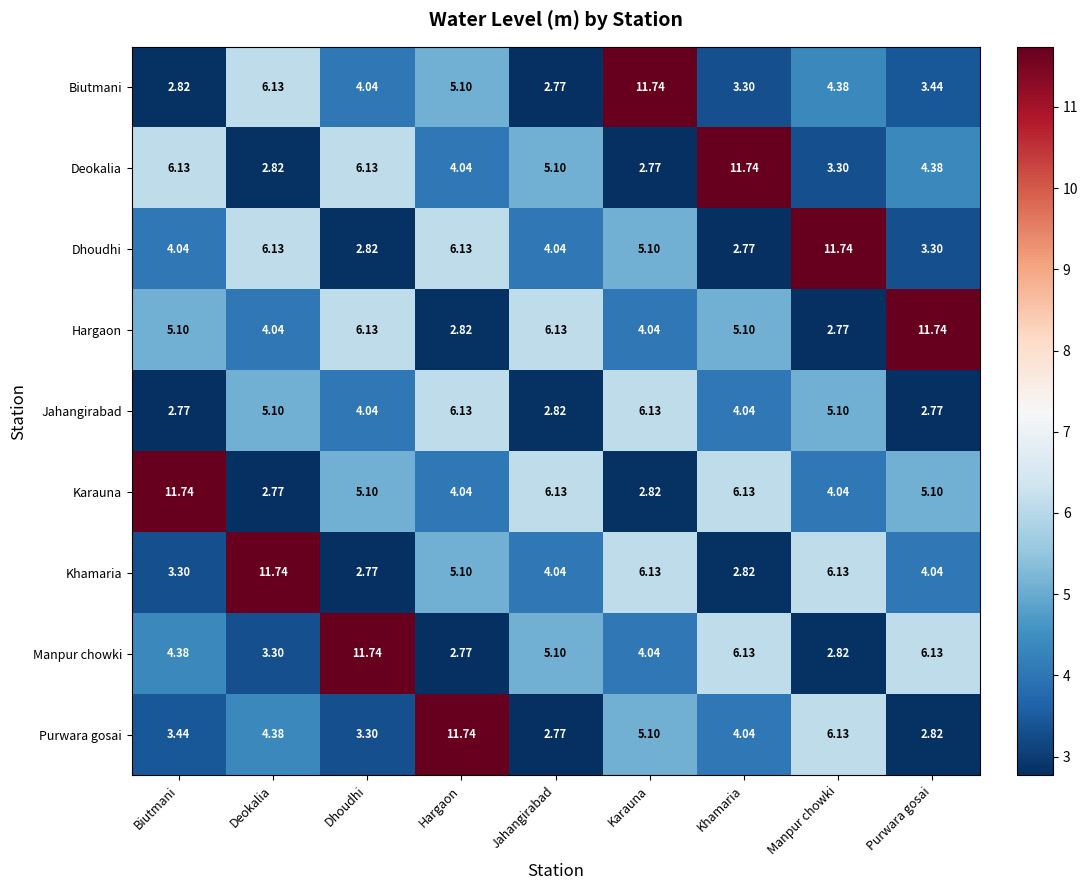

Rank the series at Purwara gosai from highest to lowest value.

Hargaon, Manpur chowki, Karauna, Deokalia, Khamaria, Biutmani, Dhoudhi, Purwara gosai, Jahangirabad